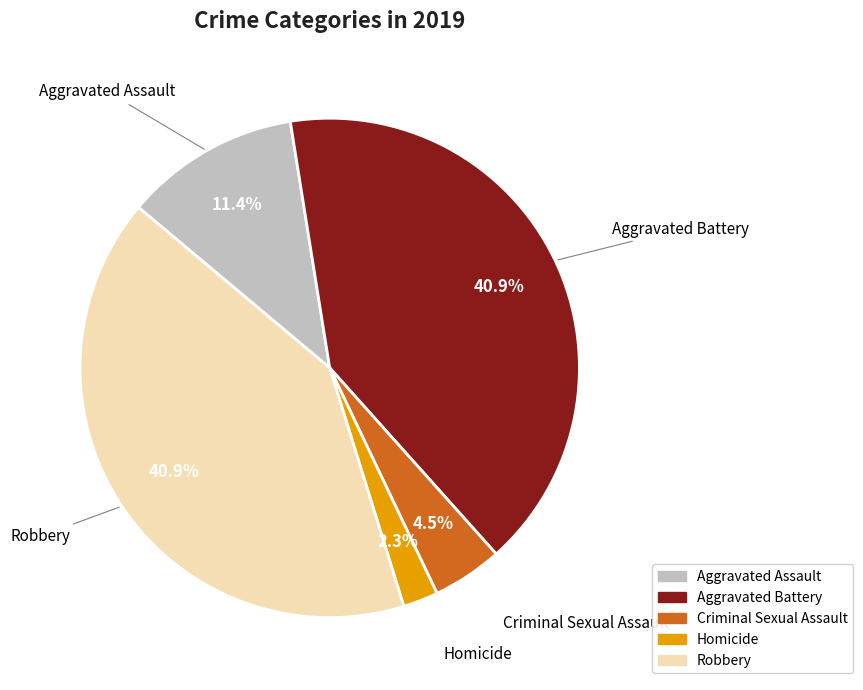

Is the sum of Robbery and Aggravated Battery greater than half?

Yes